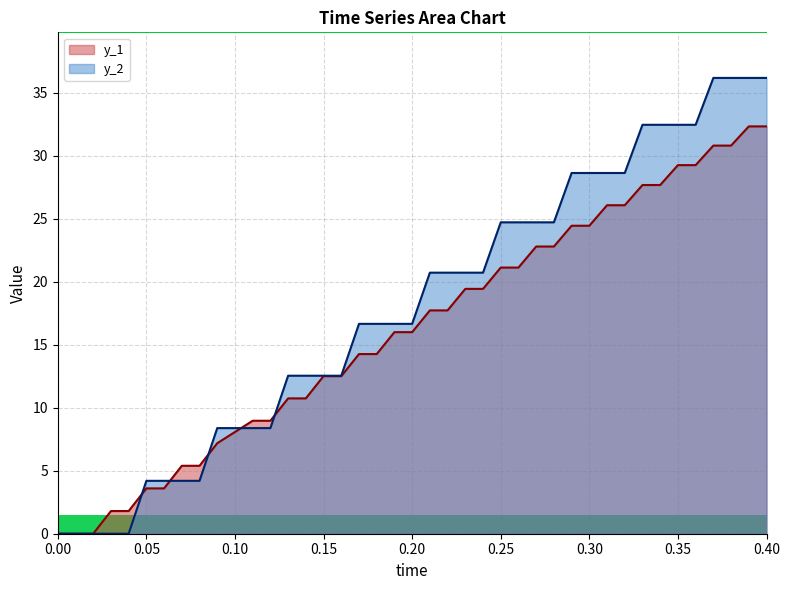

Rank the series by their maximum value, from highest to lowest.

y_2, y_1